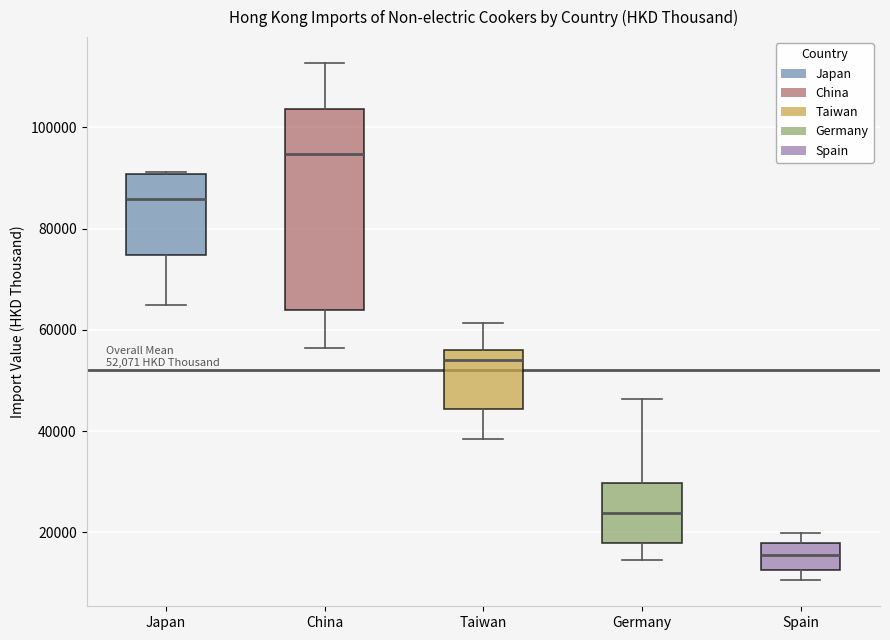

Which box has the highest median line?

China